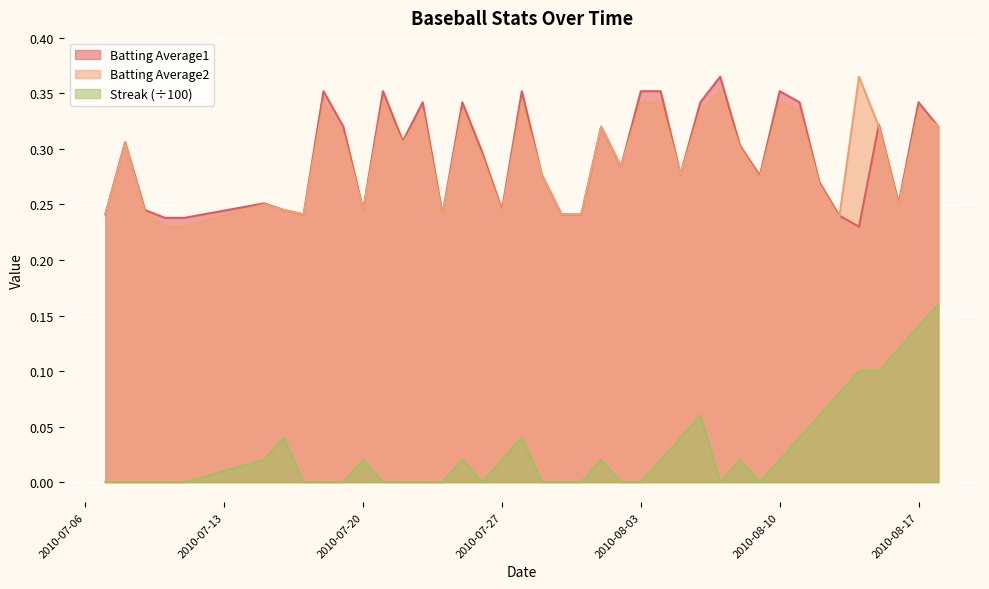

What are all the series names shown in the legend?

Batting Average1, Batting Average2, Streak (÷100)